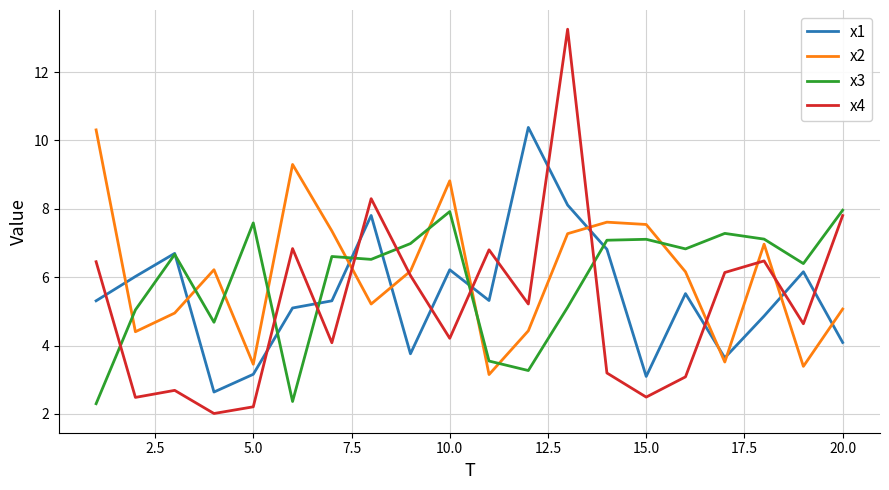

What is the difference between the maximum and minimum values in the x2 series?

7.2